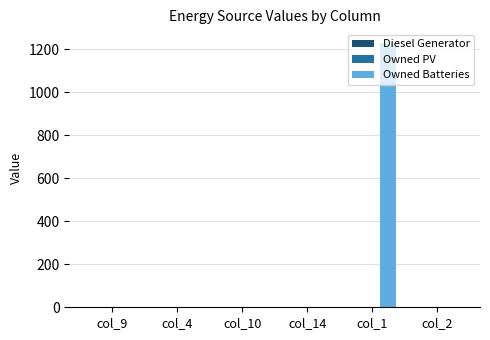

The value at col_4 is 0.0. True or false?

True